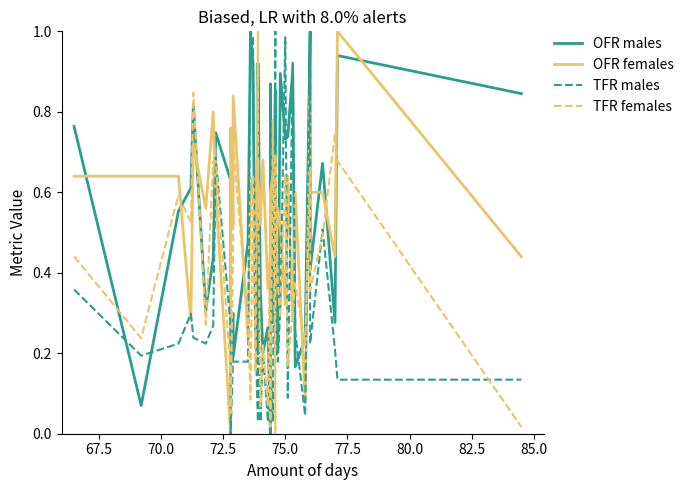

Where do TFR females and OFR females first cross each other?

70.0 and 72.5